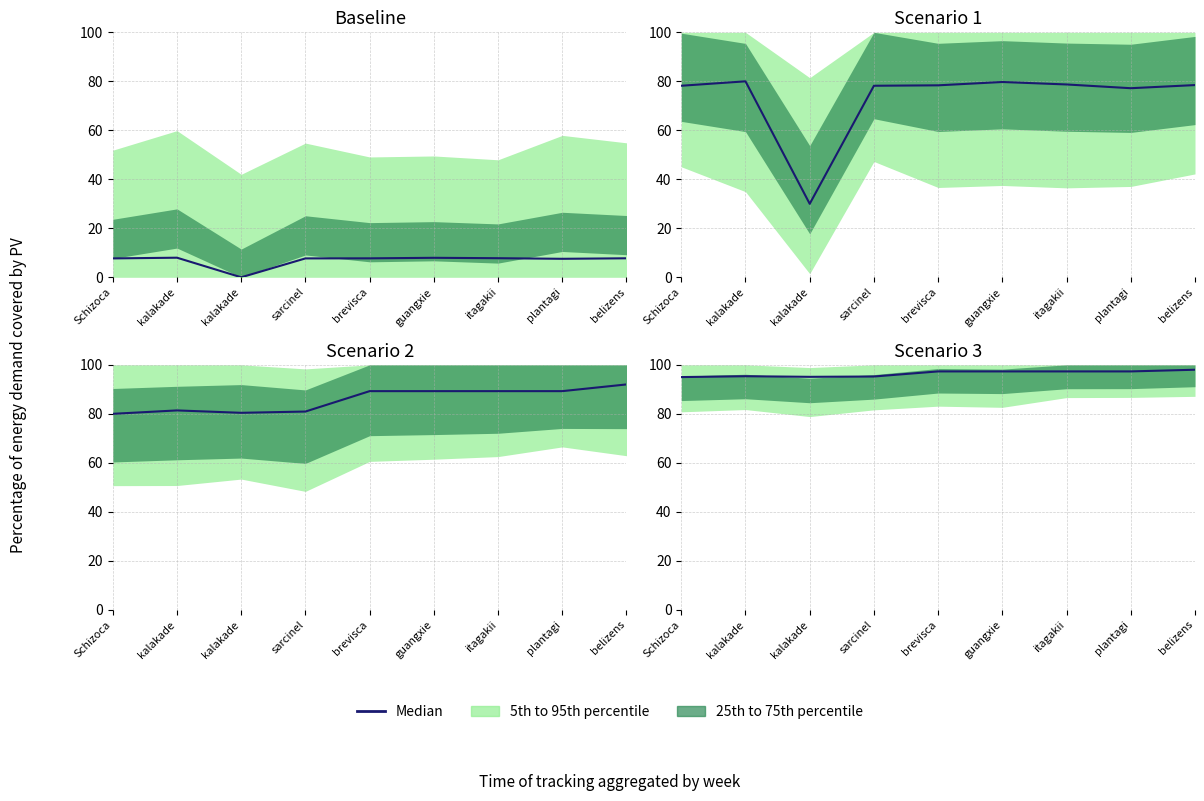

What is the sum of all values?

867.9